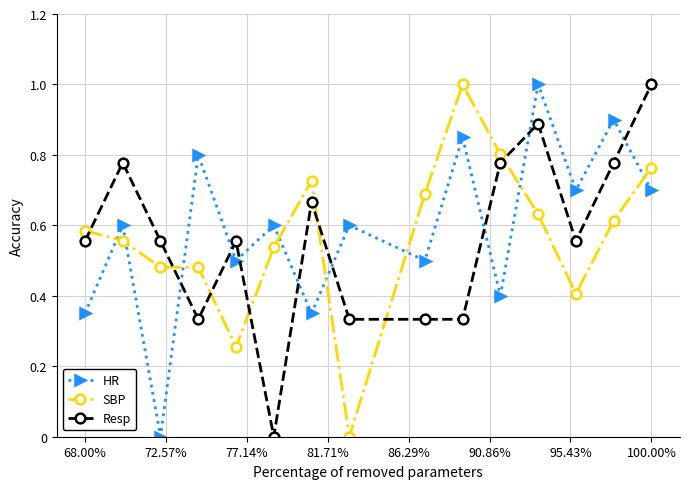

How many categories are shown in the chart?

15